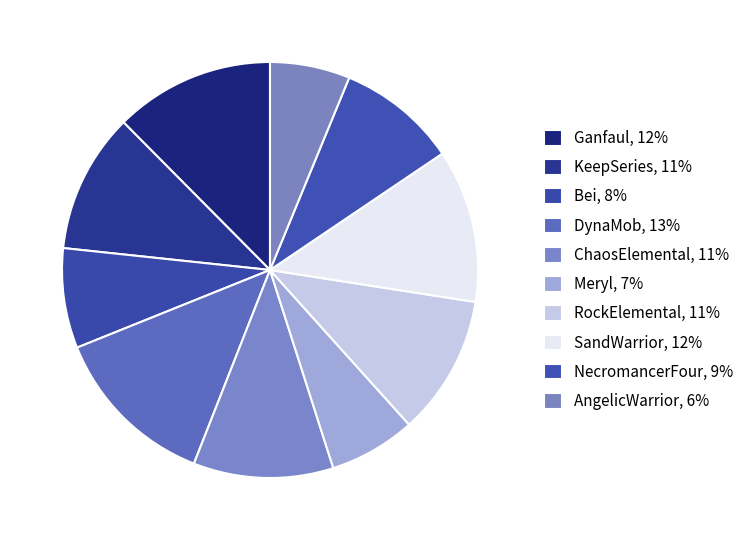

Count the number of slices in the pie.

10